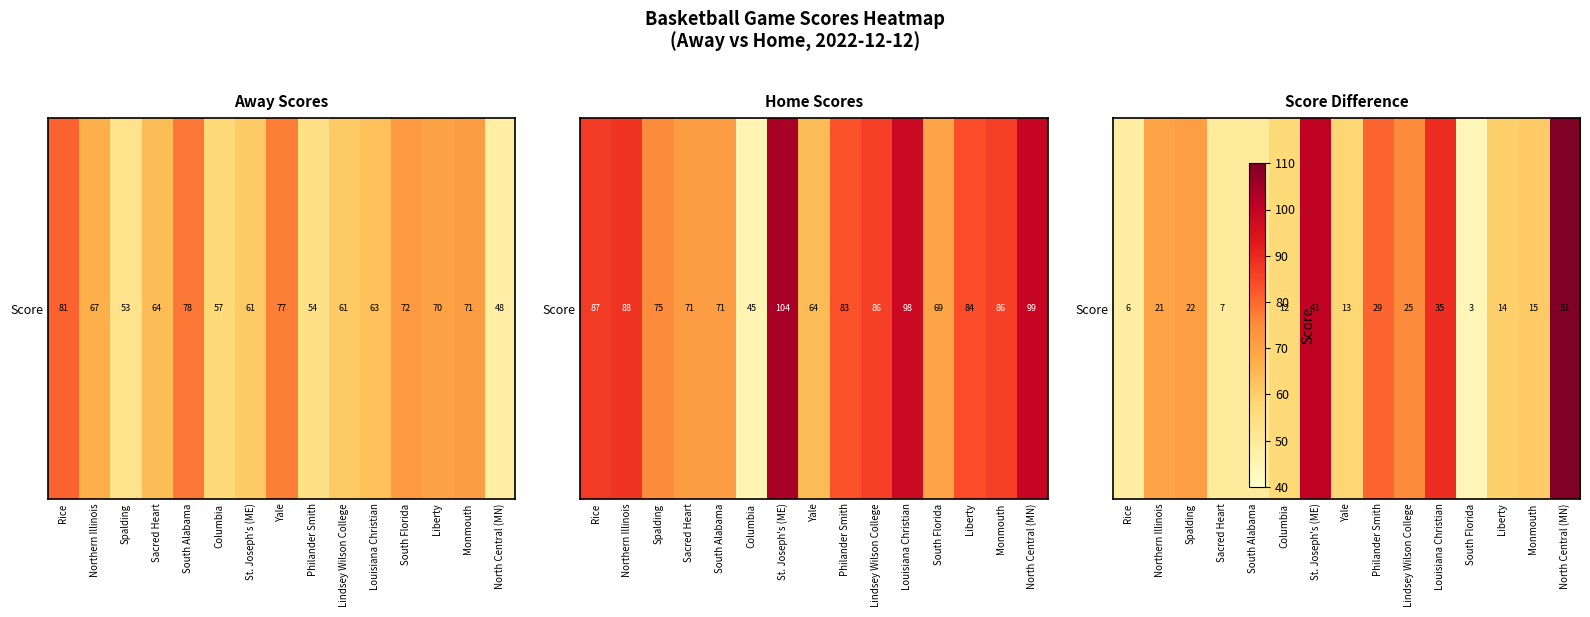

Reading left to right, transcribe all the data shown in this chart.

Rice=6	Northern Illinois=21	Spalding=22	Sacred Heart=7	South Alabama=7	Columbia=12	St. Joseph's (ME)=43	Yale=13	Philander Smith=29	Lindsey Wilson College=25	Louisiana Christian=35	South Florida=3	Liberty=14	Monmouth=15	North Central (MN)=51